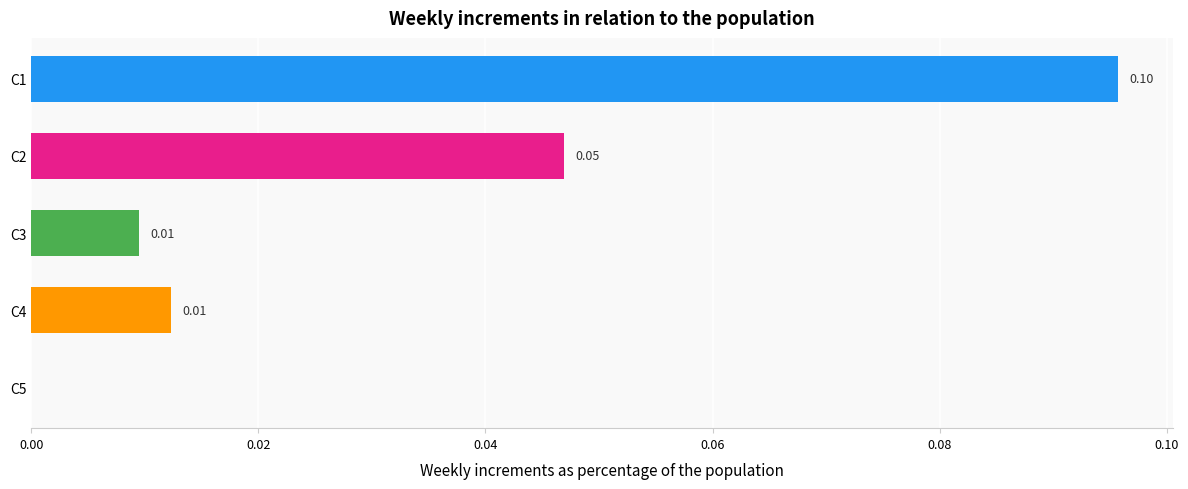

Are the bars horizontal?

Yes